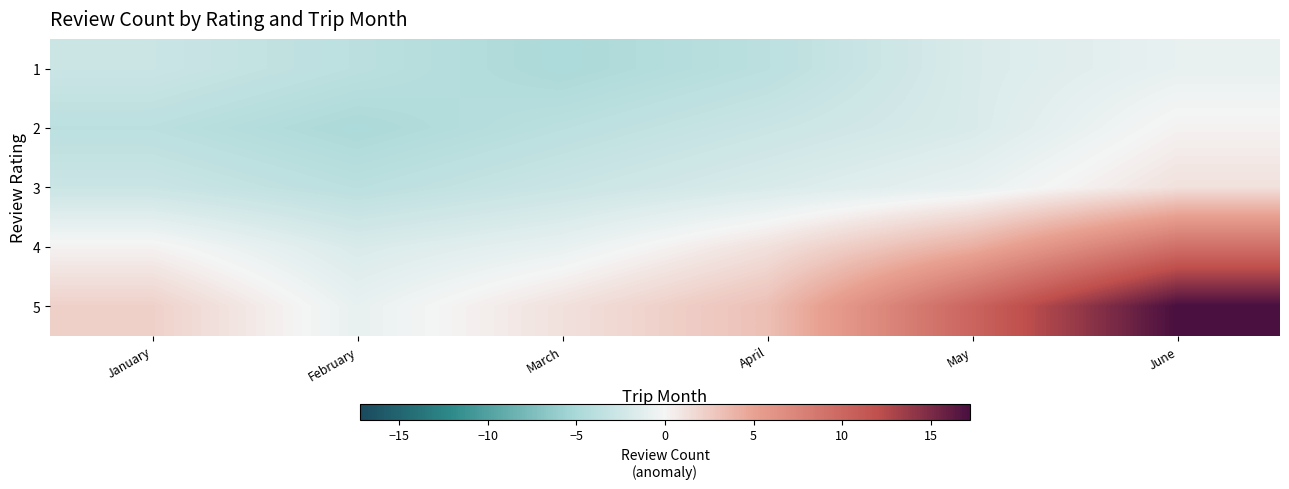

Reading right to left, what are all the values shown in this chart?

1: June=-0.8	May=-1.8	April=-3.8	March=-4.8	February=-3.8	January=-2.8
2: June=0.2	May=-1.8	April=-2.8	March=-3.8	February=-4.8	January=-3.8
3: June=1.2	May=-0.8	April=-1.8	March=-2.8	February=-3.8	January=-2.8
4: June=9.2	May=4.2	April=1.2	March=-0.8	February=-1.8	January=0.2
5: June=17.2	May=10.2	April=3.2	March=1.2	February=-0.8	January=2.2